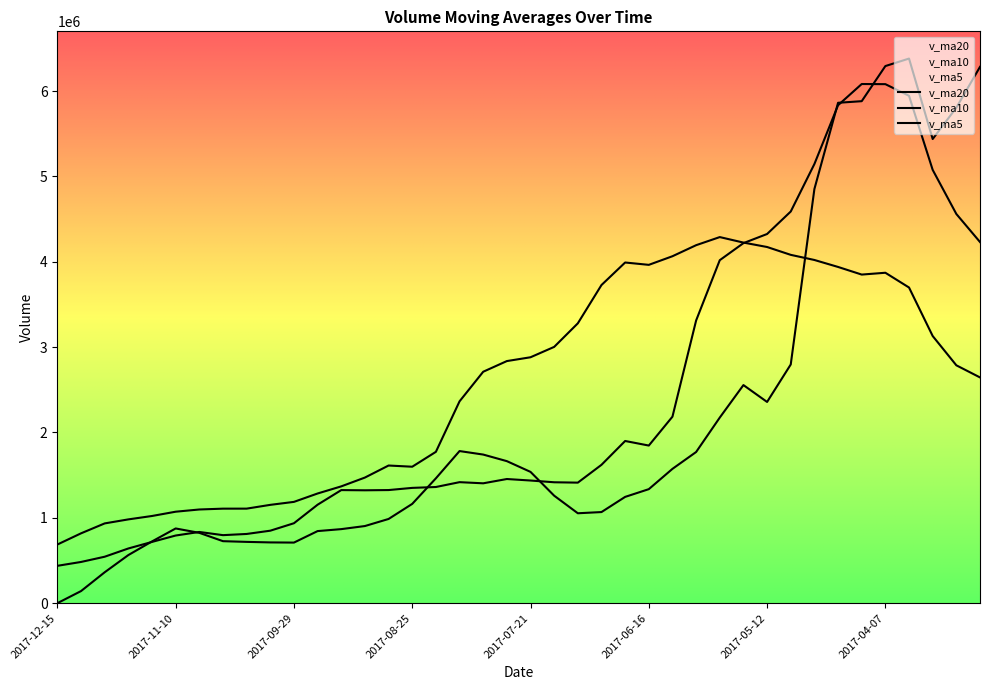

What is the highest value of the v_ma20 series?

4288754.8